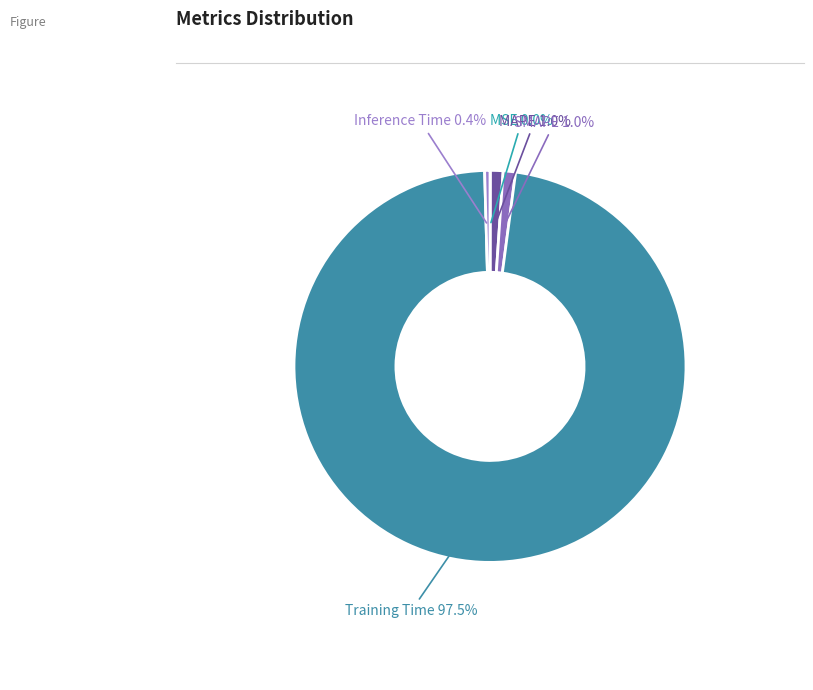

Which slice is the largest?

Training Time